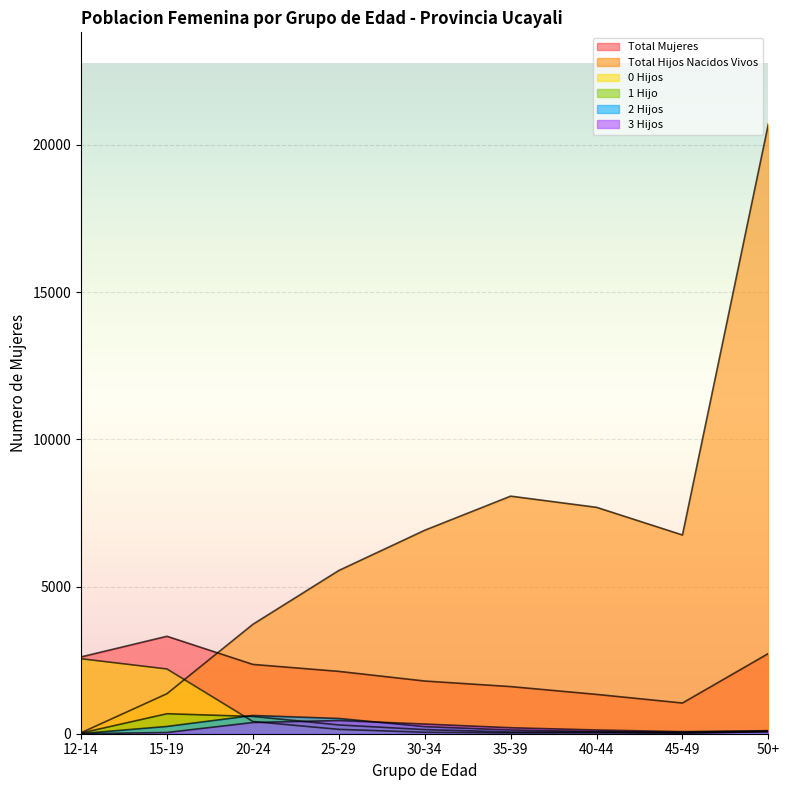

The 2 Hijos series shows 127 at 50+. True or false?

False